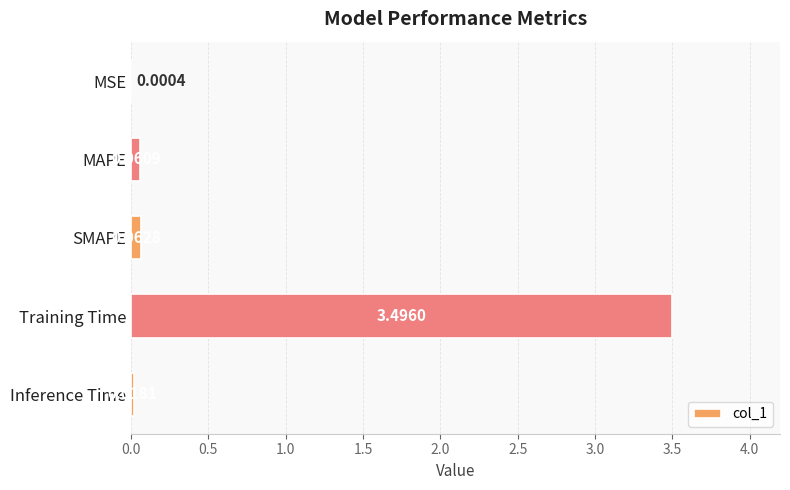

At which label is the value closest to 1?

SMAPE